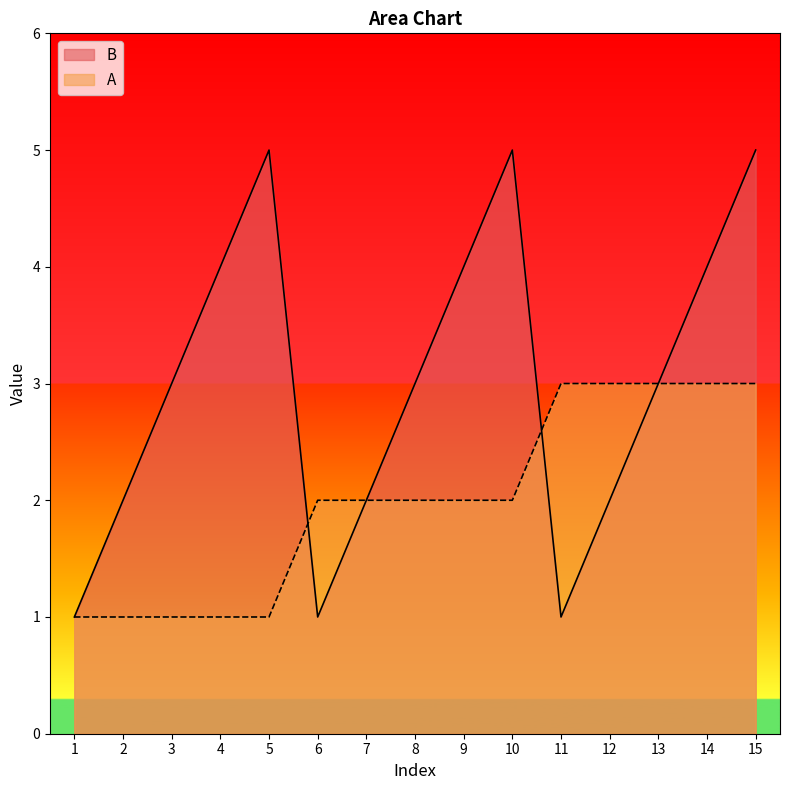

How many A values are between 1 and 3?

15